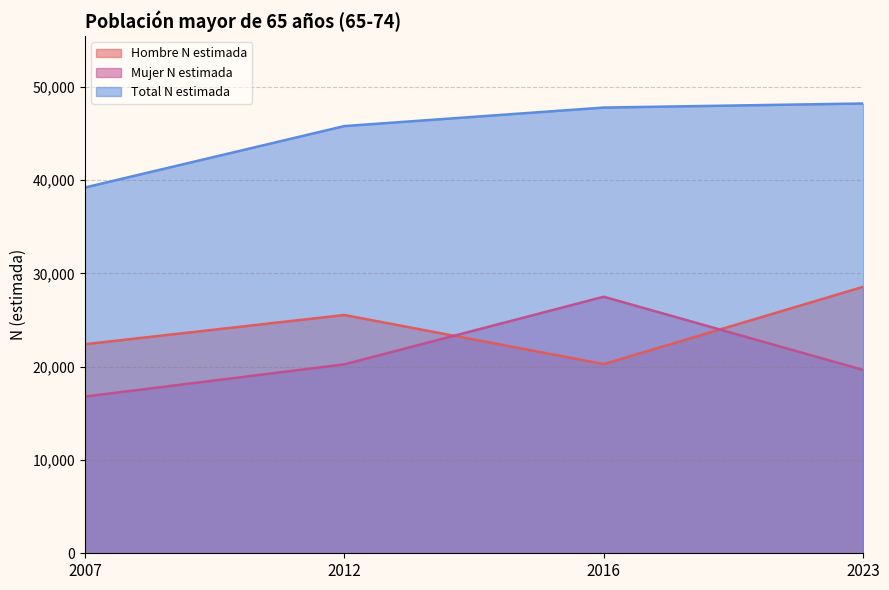

True or false: Total N estimada and Hombre N estimada cross at least once.

False